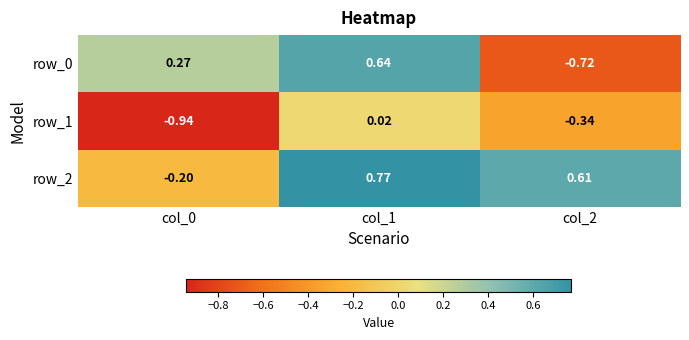

What is the sum of the row_2 values at col_0 and col_2?

0.4